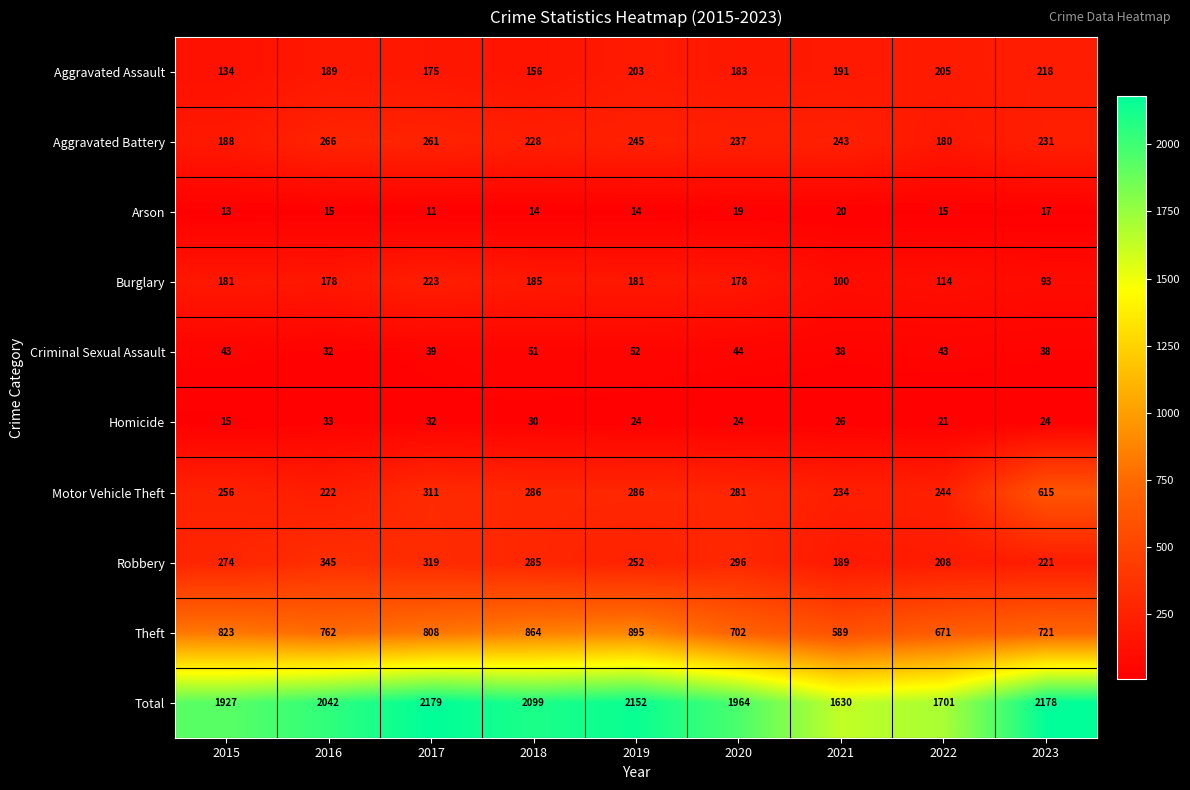

How many series are shown in this chart?

10